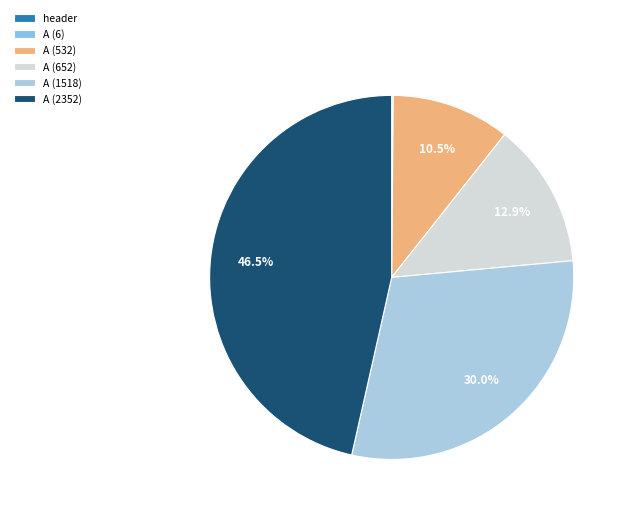

Which has a higher value, A (2352) or header?

A (2352)